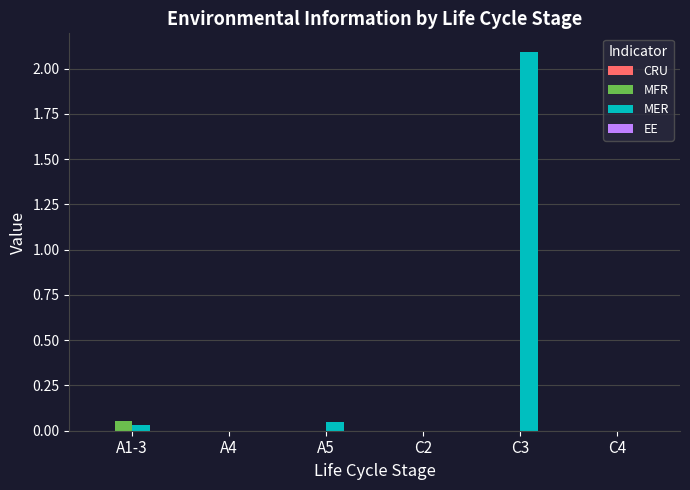

How many groups of bars are there?

6